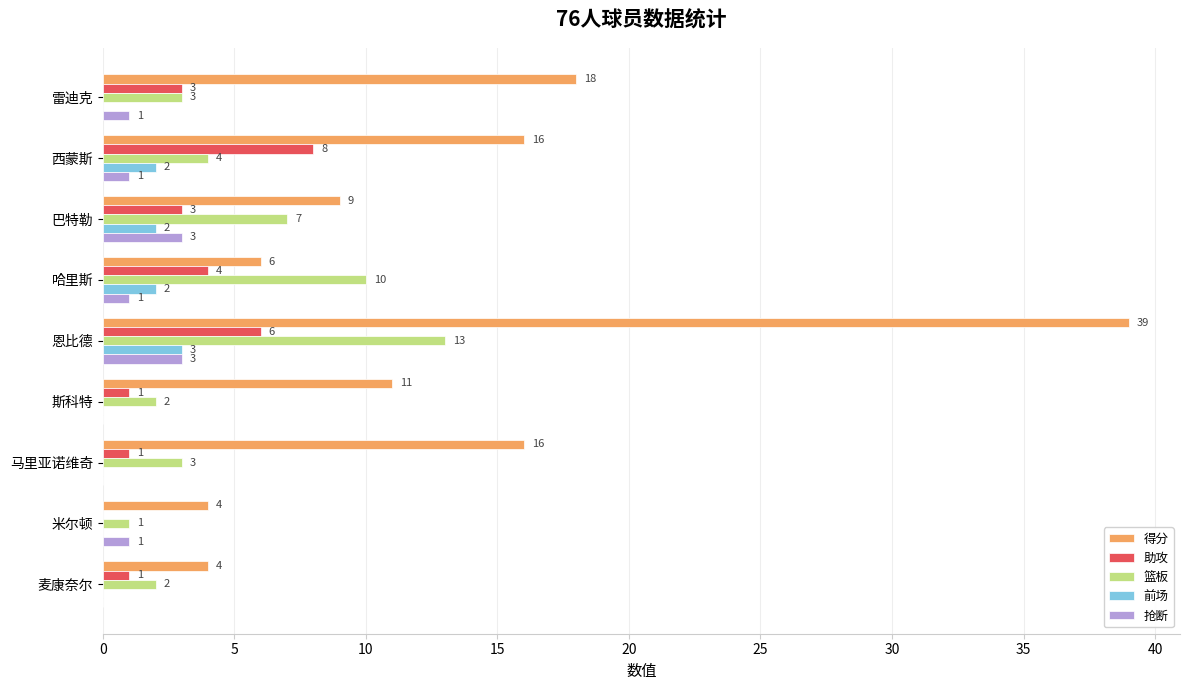

Which series has the widest spread of values?

得分